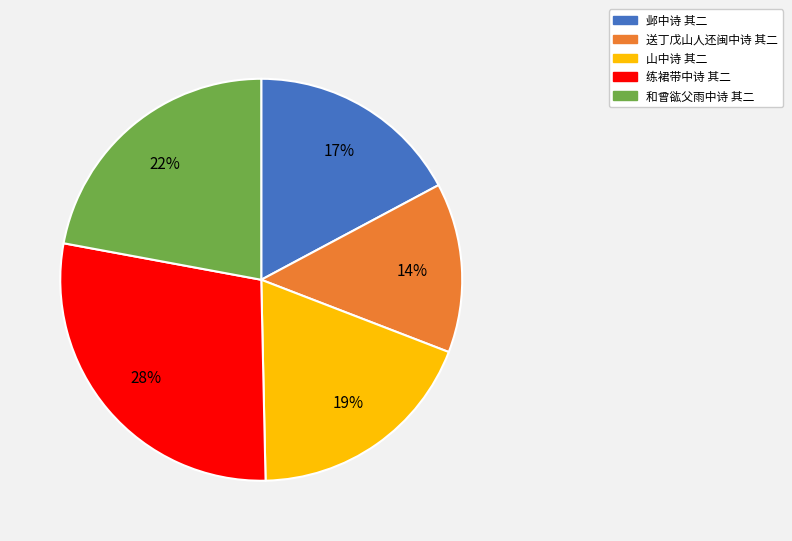

Does any single category account for the majority?

No